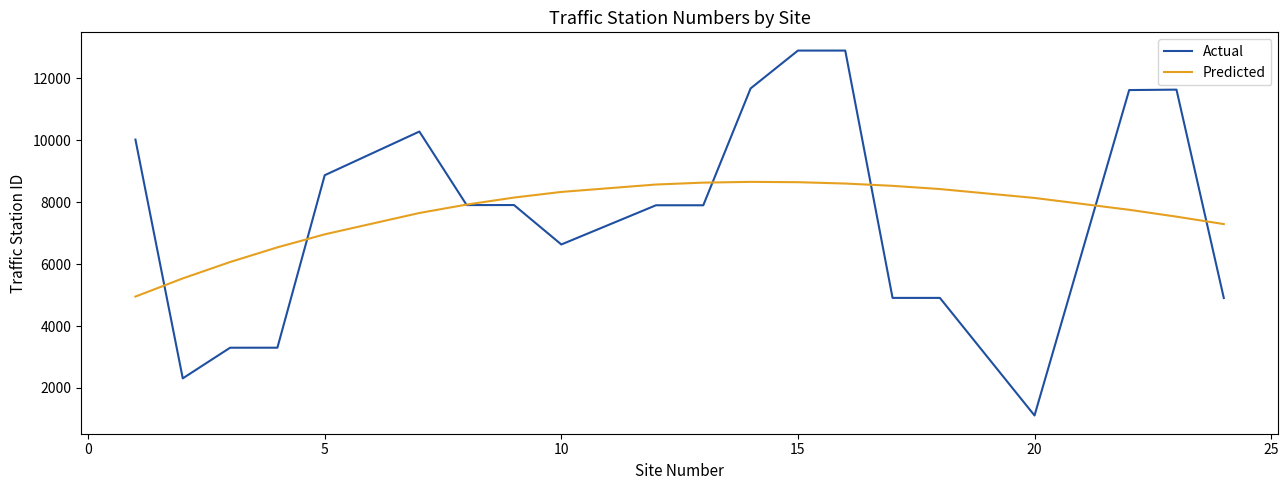

Is this an area chart (filled region under the line)?

No